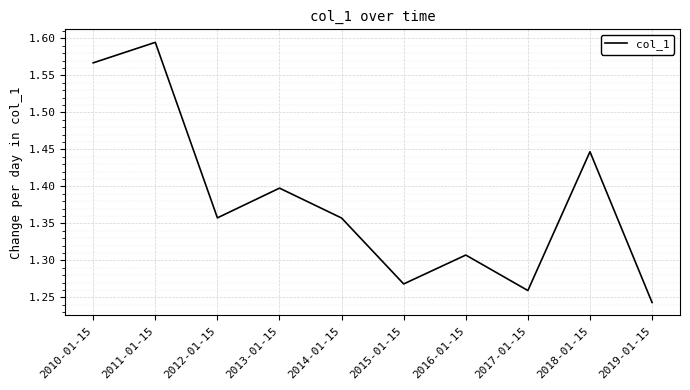

Does the chart display data point markers on the line(s)?

No